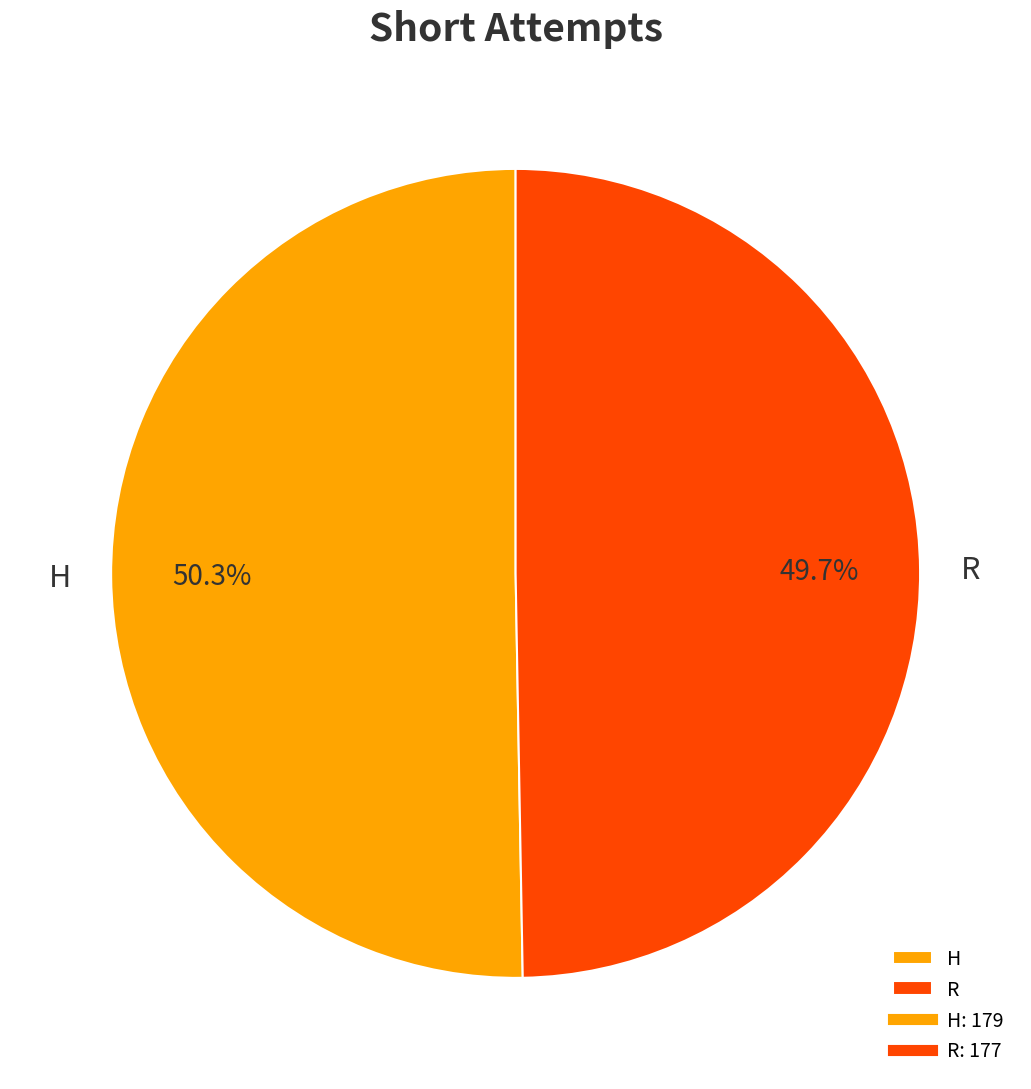

To the nearest percent, what is the difference between the largest and smallest slice percentages?

1%